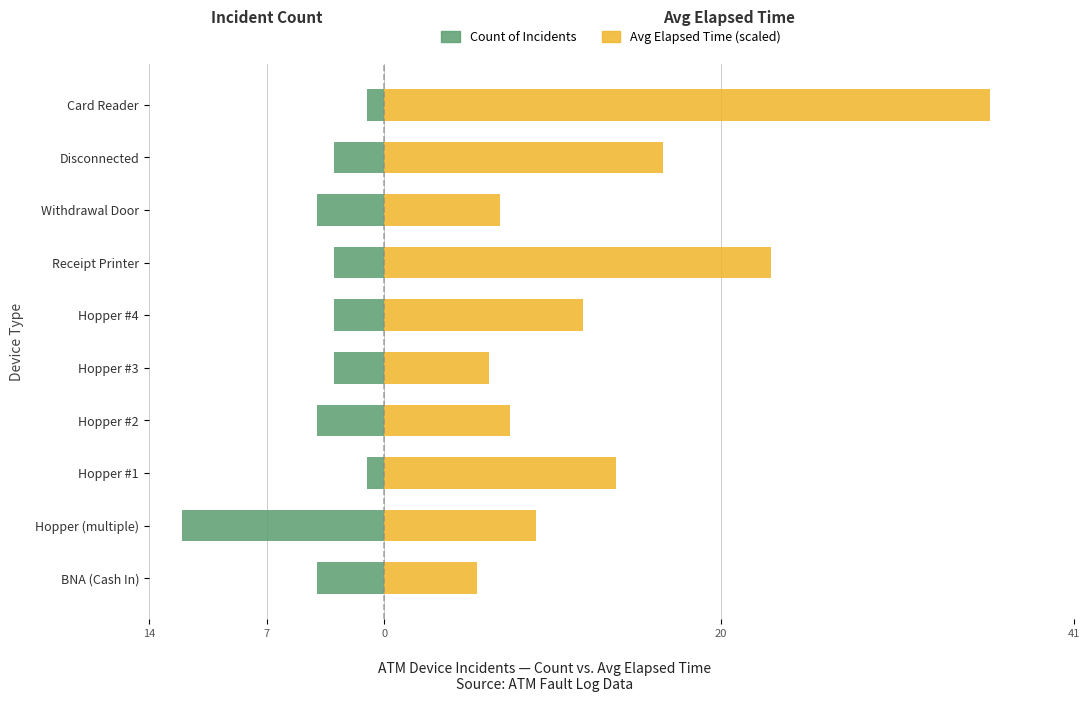

Are the bars grouped side by side (vs. stacked)?

Yes